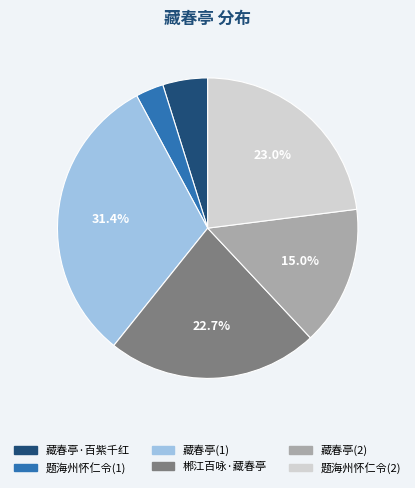

Is there a majority slice in this chart?

No